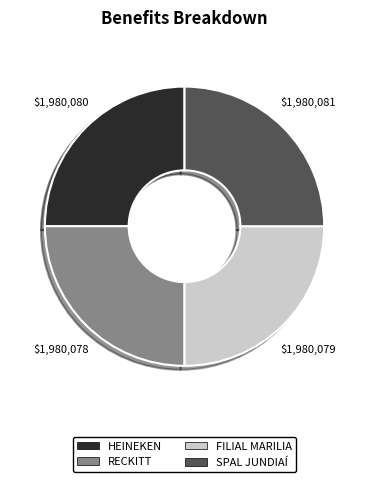

True or false: HEINEKEN accounts for 14% of the total.

False